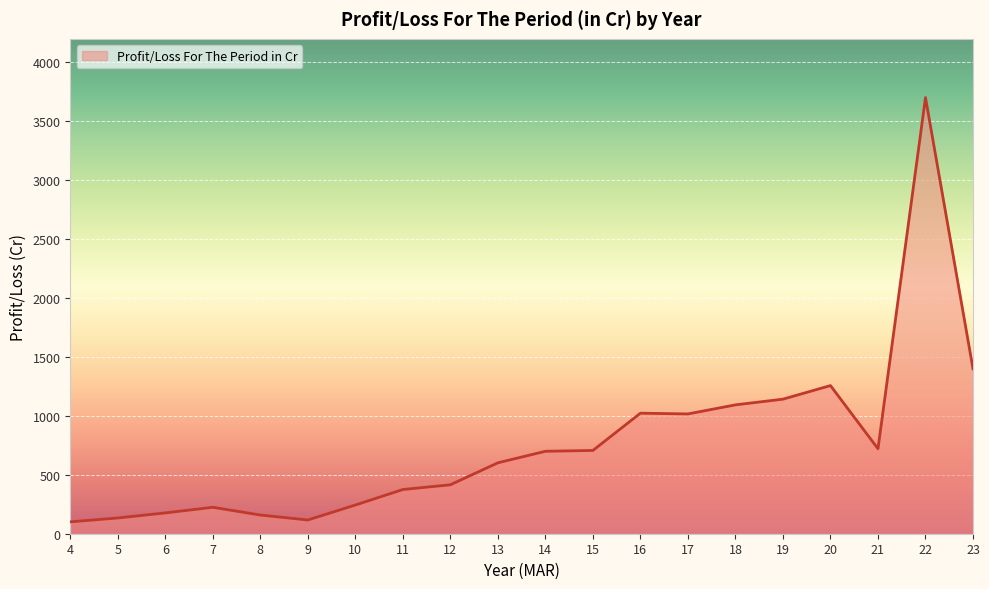

What is the sum of the values at 5 and 22?

3835.0